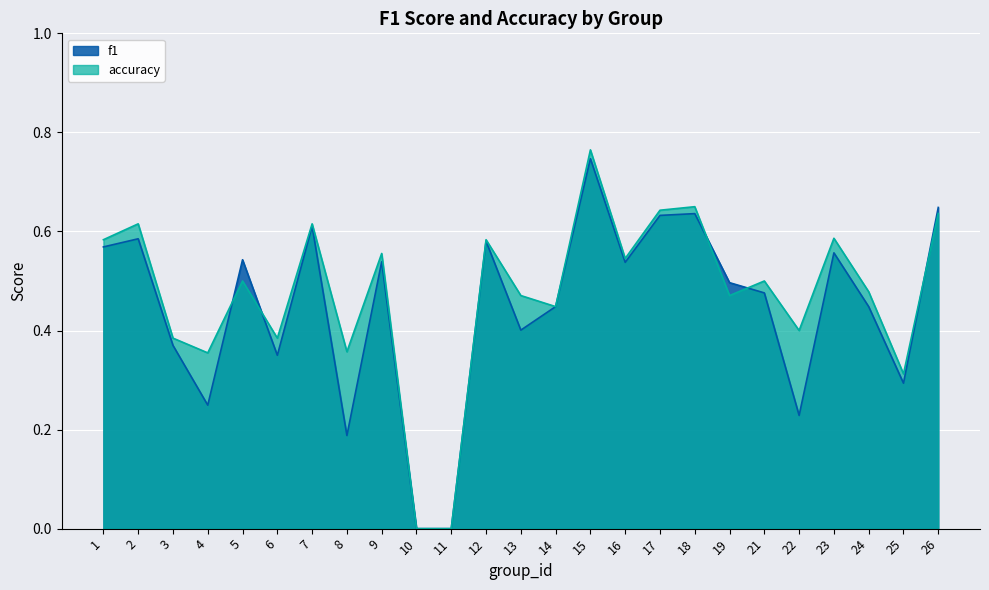

Rank the categories by accuracy value from highest to lowest.

15, 18, 17, 26, 2, 7, 23, 1, 12, 9, 16, 5, 21, 24, 13, 19, 14, 22, 3, 6, 8, 4, 25, 10, 11